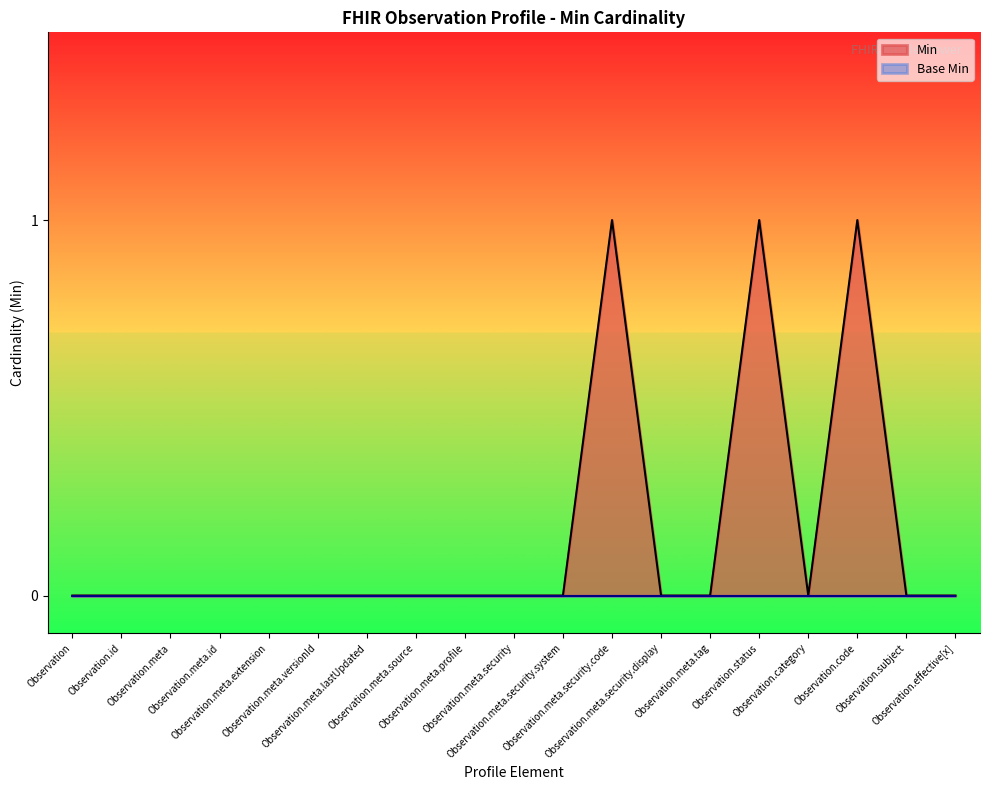

What is the greatest value displayed?

1